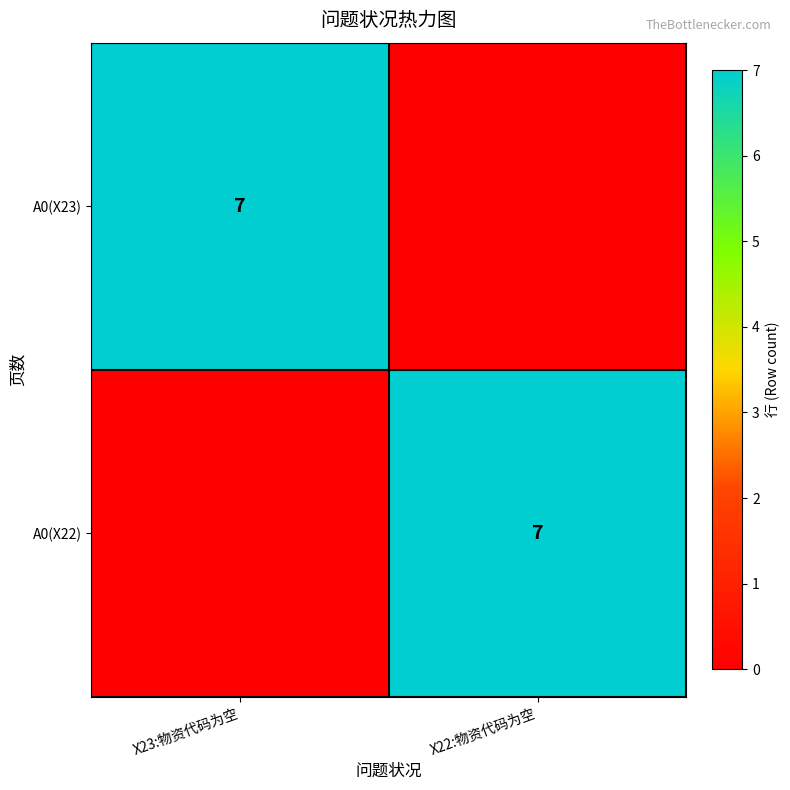

True or false: A0(X23) has a value of 1 at X23:物资代码为空.

False